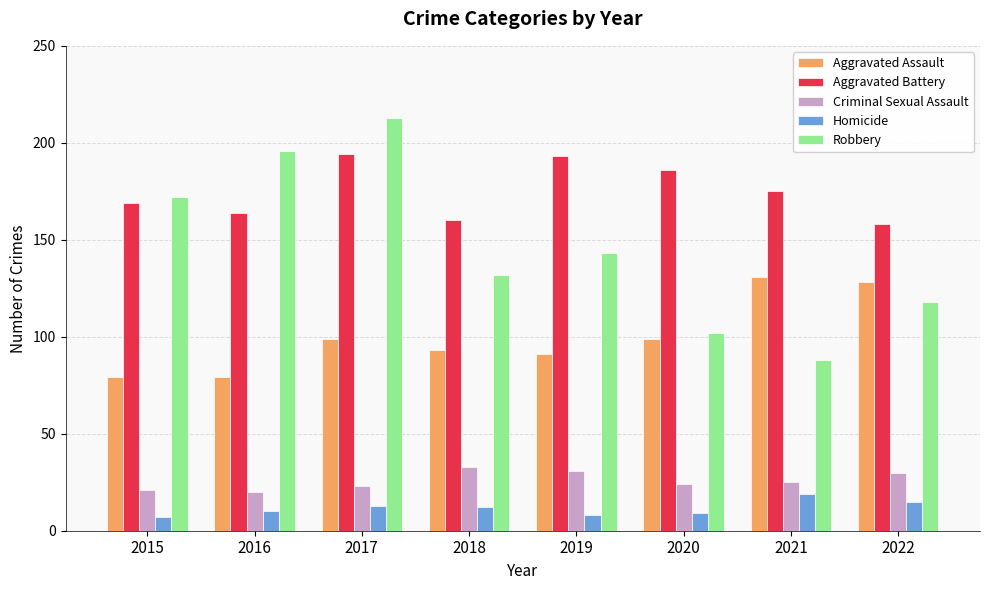

What is the difference between the maximum and minimum values in the Robbery series?

125